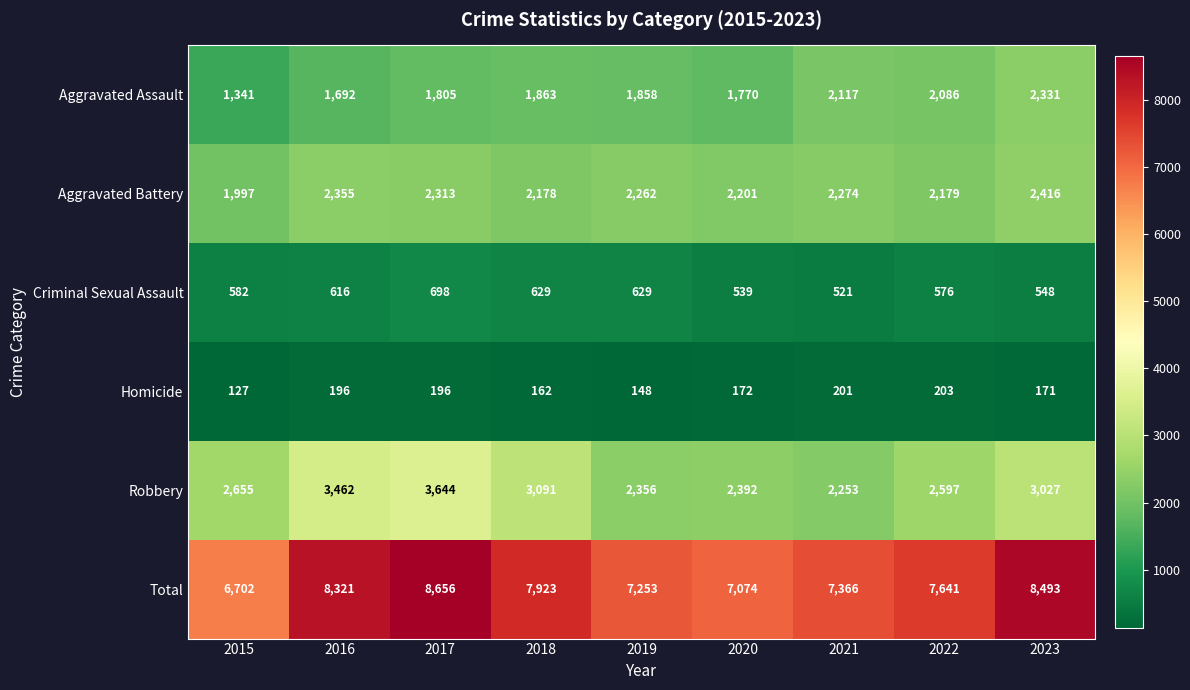

What is the spread (max minus min) of values at 2016?

8125